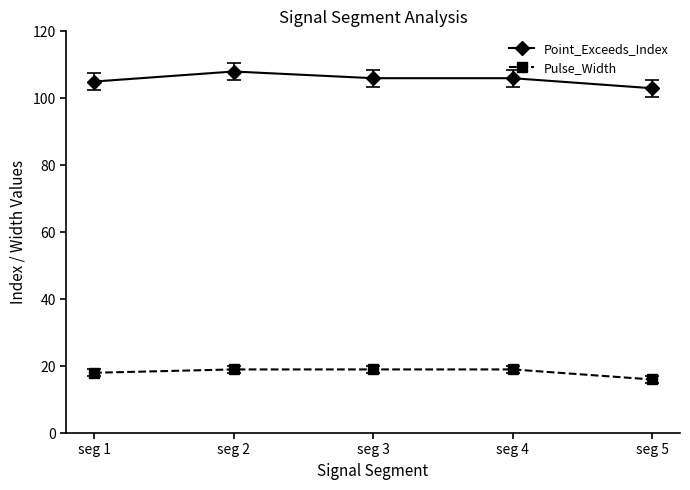

What is the sum of the Point_Exceeds_Index values at seg 4 and seg 5?

209